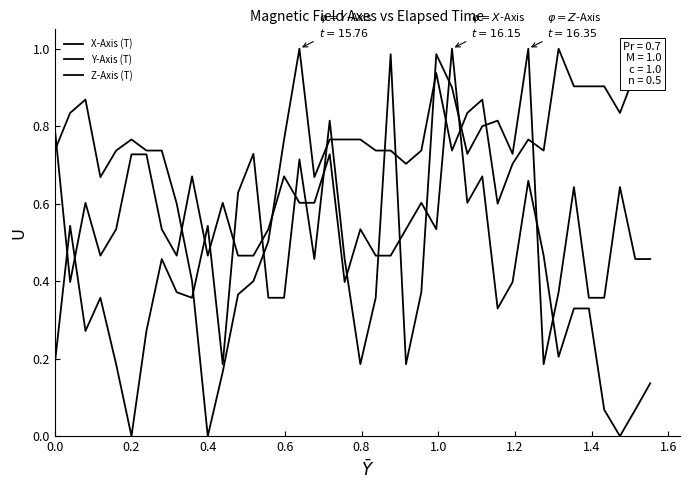

Which series ends up on top after the final intersection of Y-Axis (T) and X-Axis (T)?

Y-Axis (T)